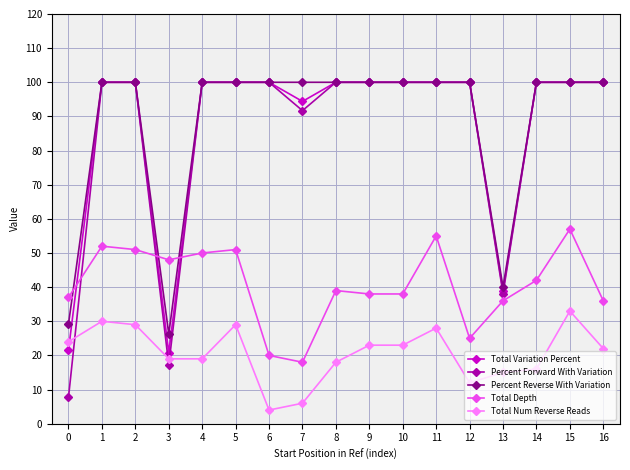

What is the smallest value displayed?

4.0